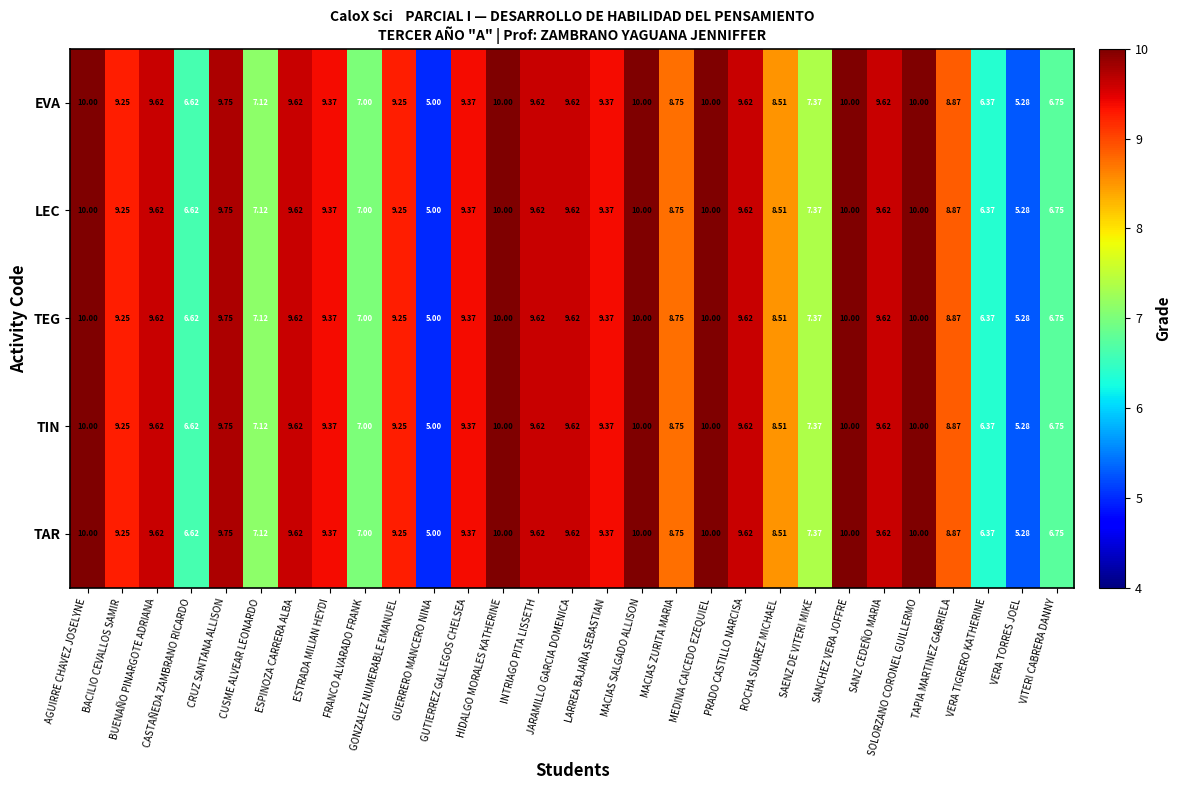

At which label does TEG reach its minimum?

GUERRERO MANCERO NINA